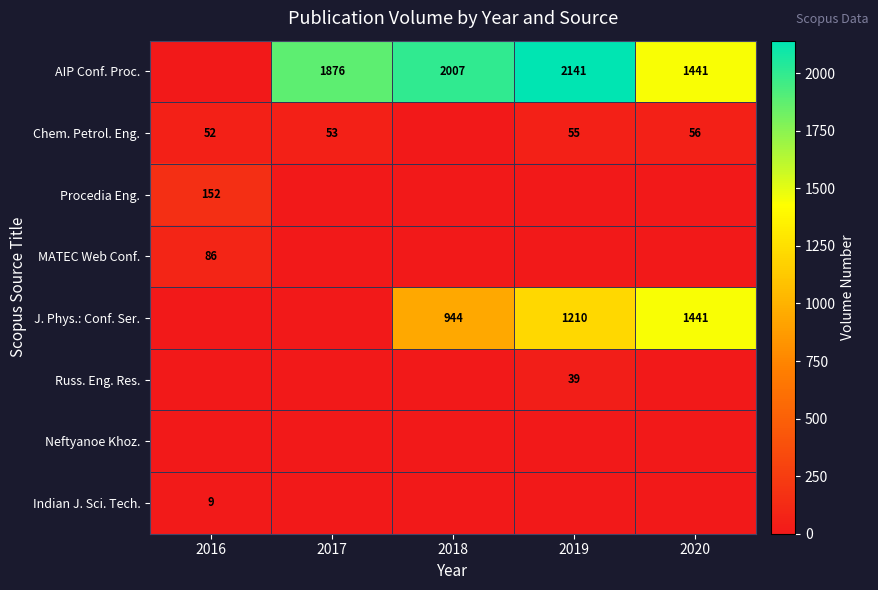

Count the number of categories in the chart.

5